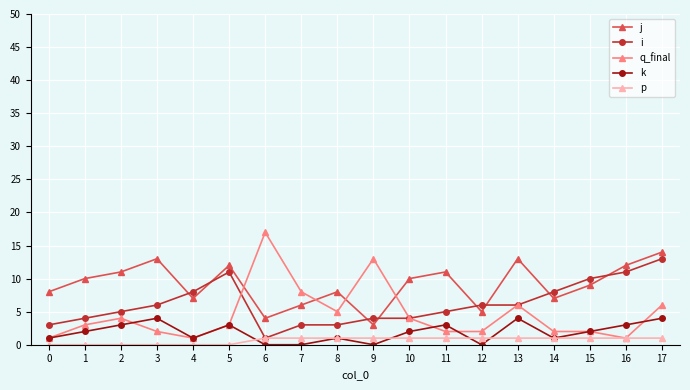

What is the approximate value of q_final at 8?

5